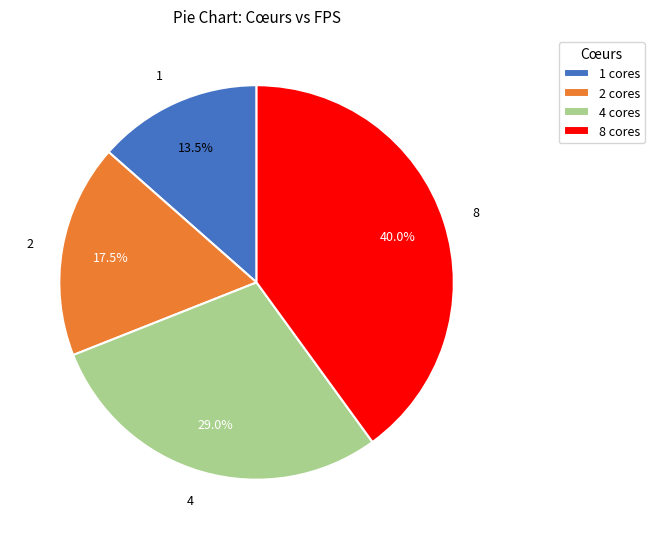

Do 8 and 4 together represent more than half of the pie?

Yes